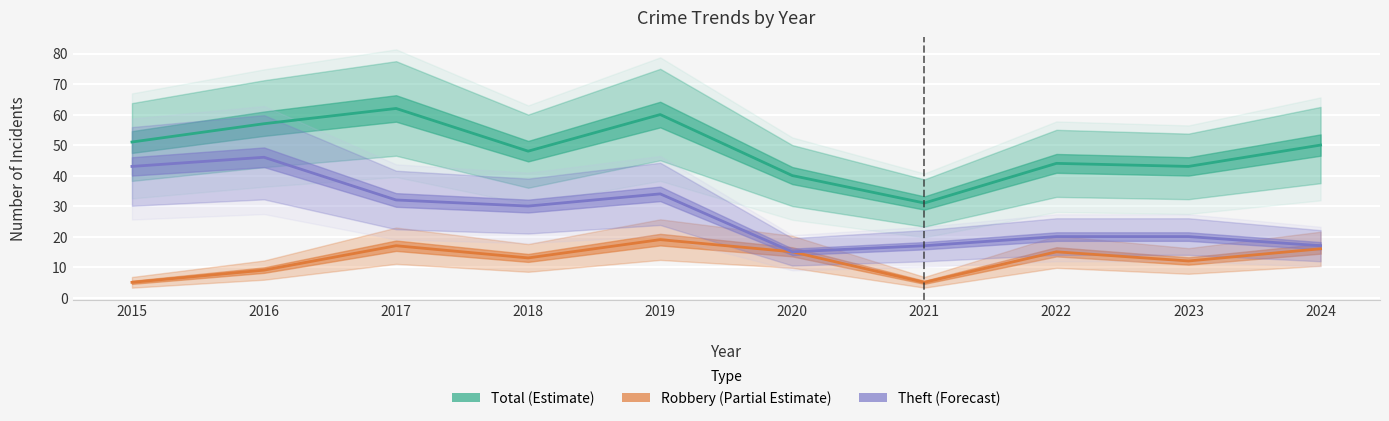

Rank the categories by Theft value from lowest to highest.

2020, 2021, 2024, 2022, 2023, 2018, 2017, 2019, 2015, 2016